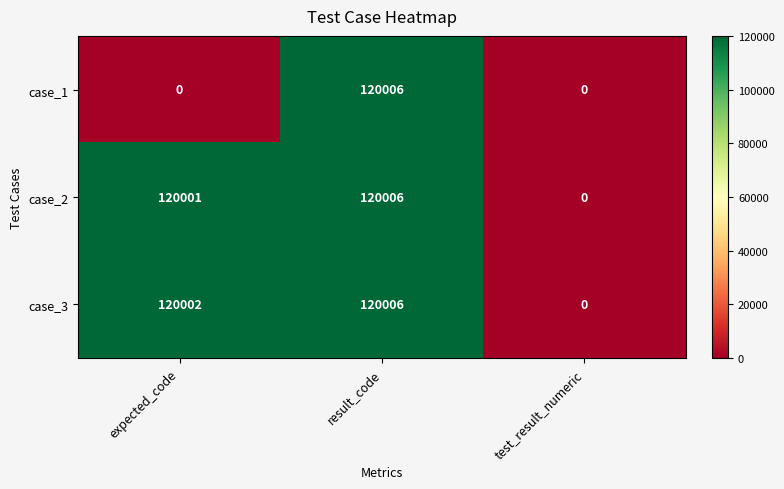

What is the sum of all case_3 values?

240008